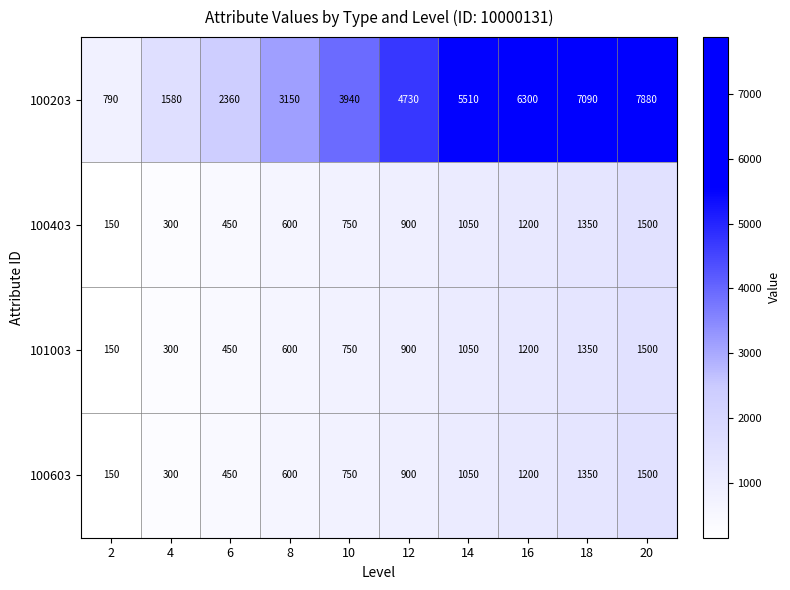

What is the minimum value shown in the chart?

150